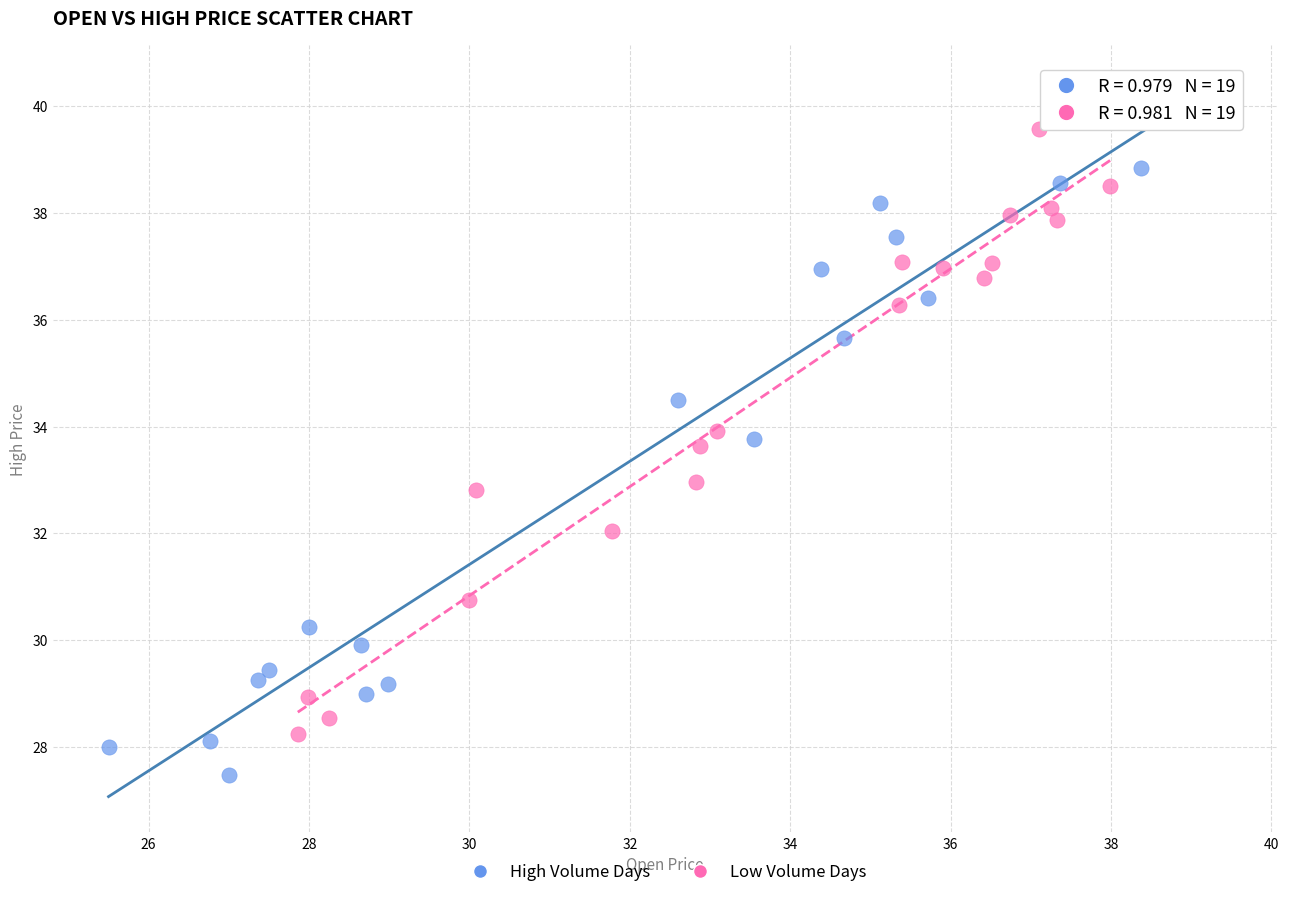

Which series contains the lowest Y value?

High Volume Days